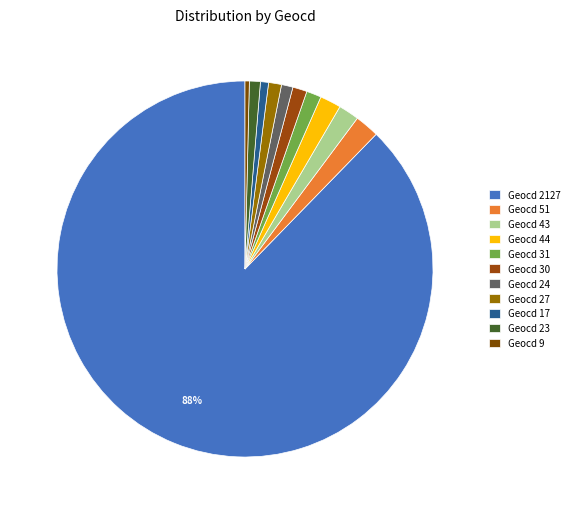

How many slices are in this pie chart?

11